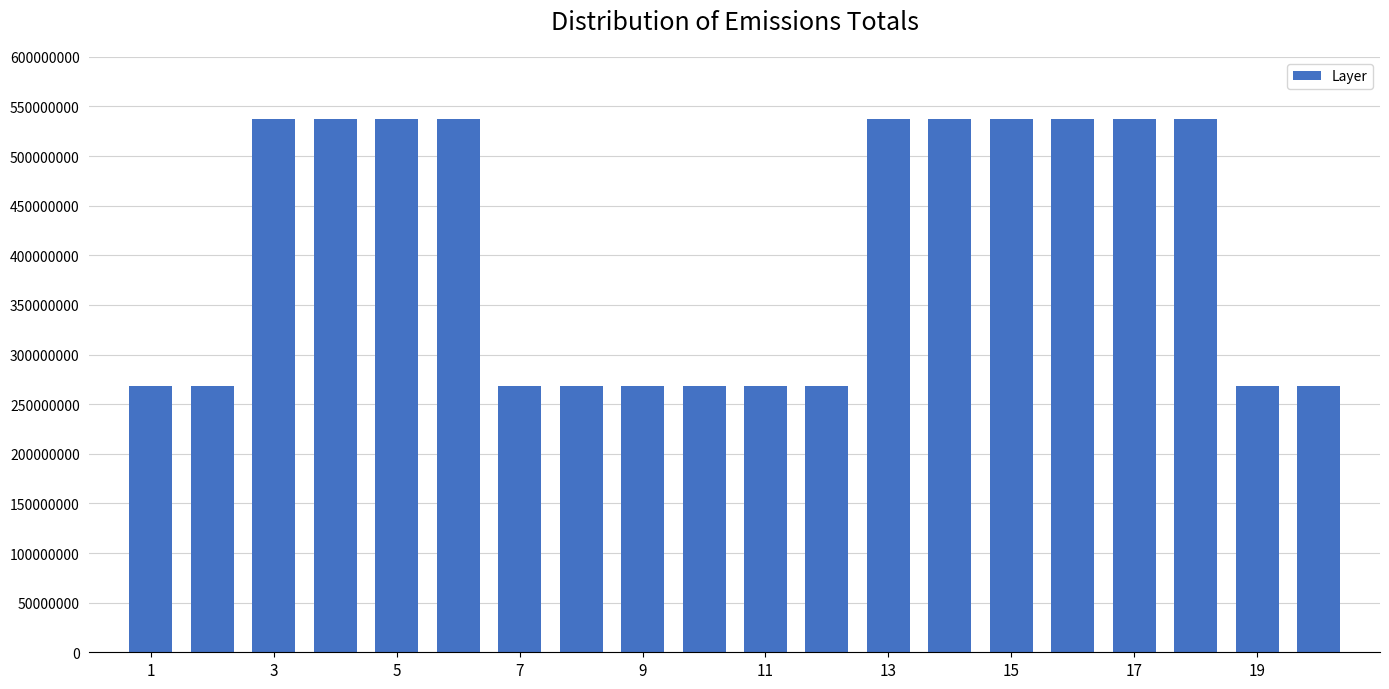

What is the difference between the maximum and second lowest values?

268435461